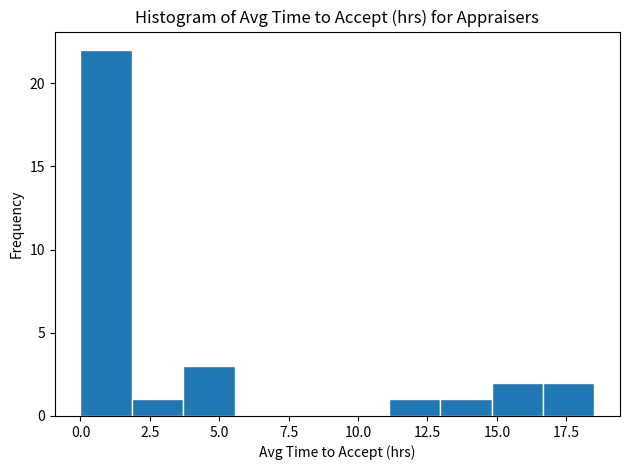

Read against the x-axis, roughly where is the centre of the tallest bar?

1.0